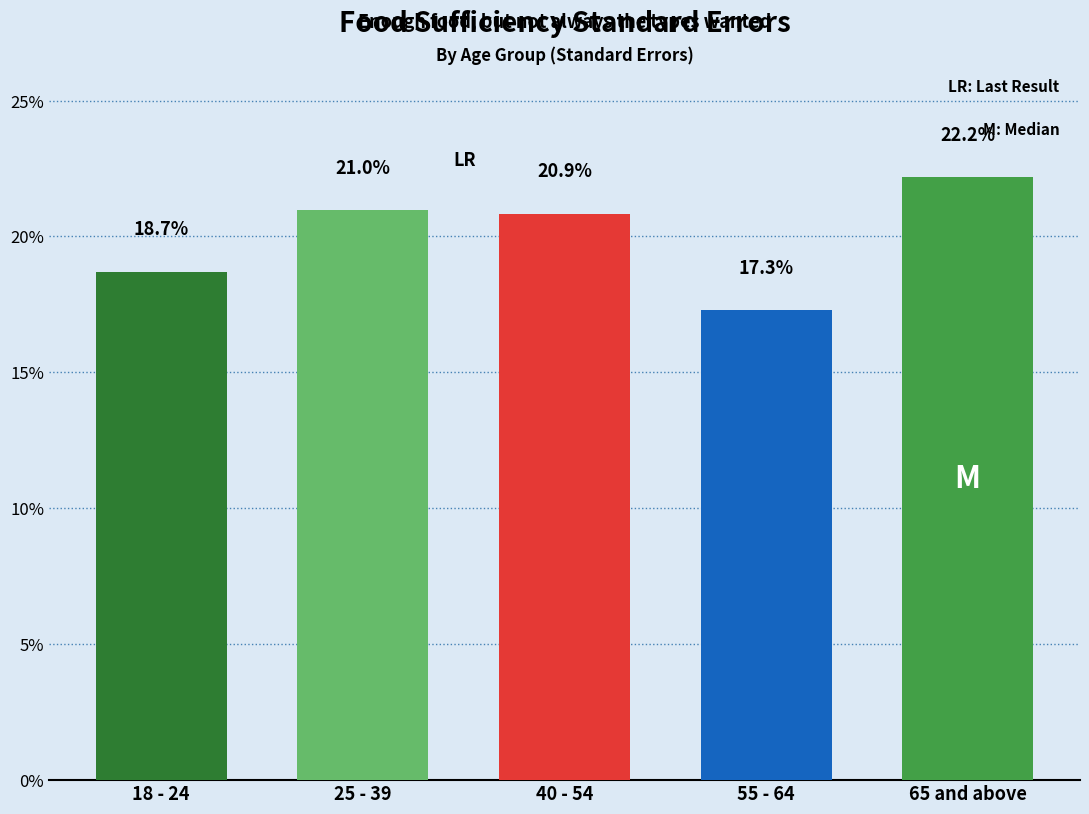

Reading left to right, transcribe all the data shown in this chart.

18.7	21.0	20.8	17.3	22.2